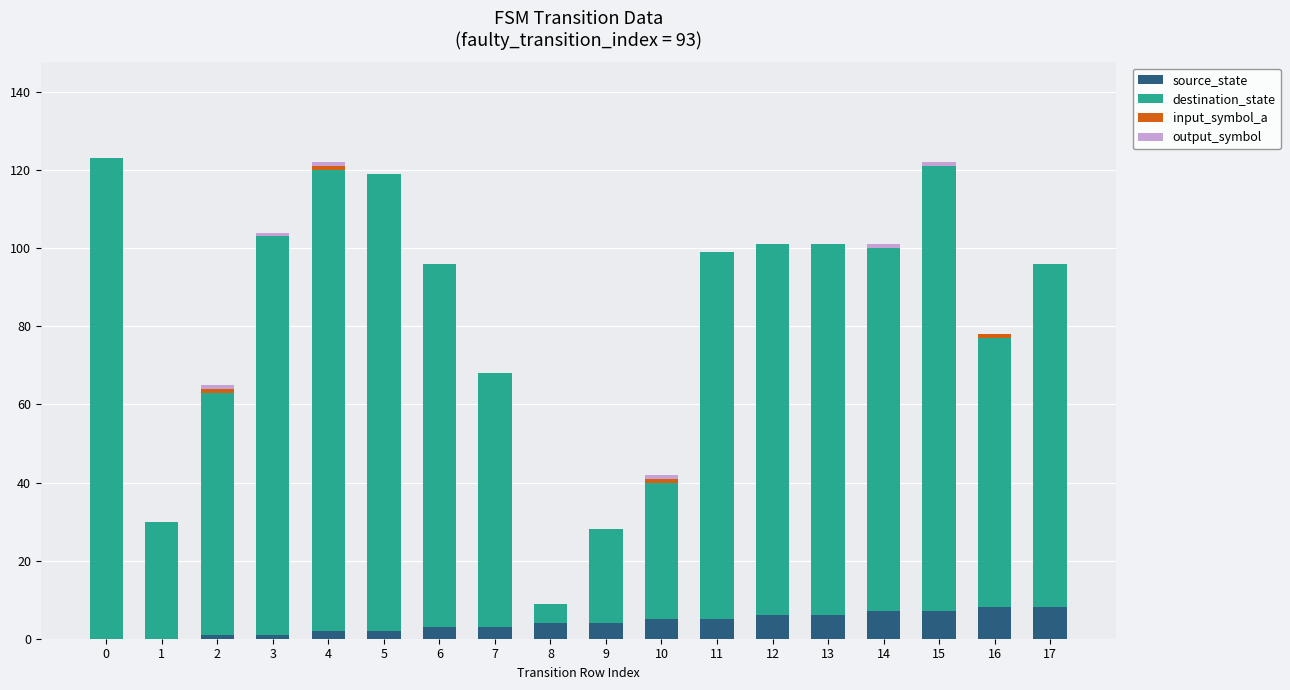

True or false: source_state has a value of 6 at 13.

True